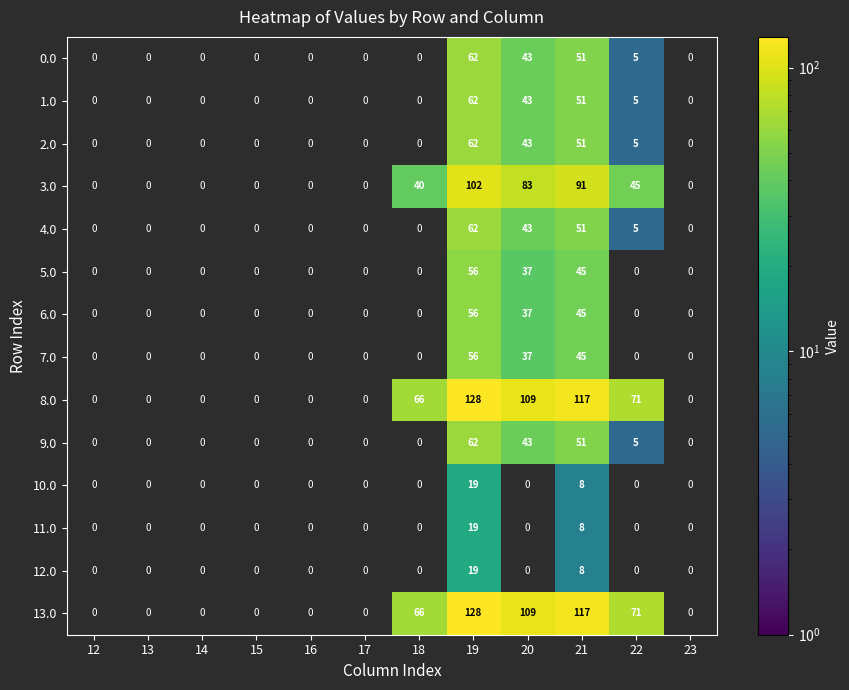

The value of 6.0 at 13 is 0. True or false?

True